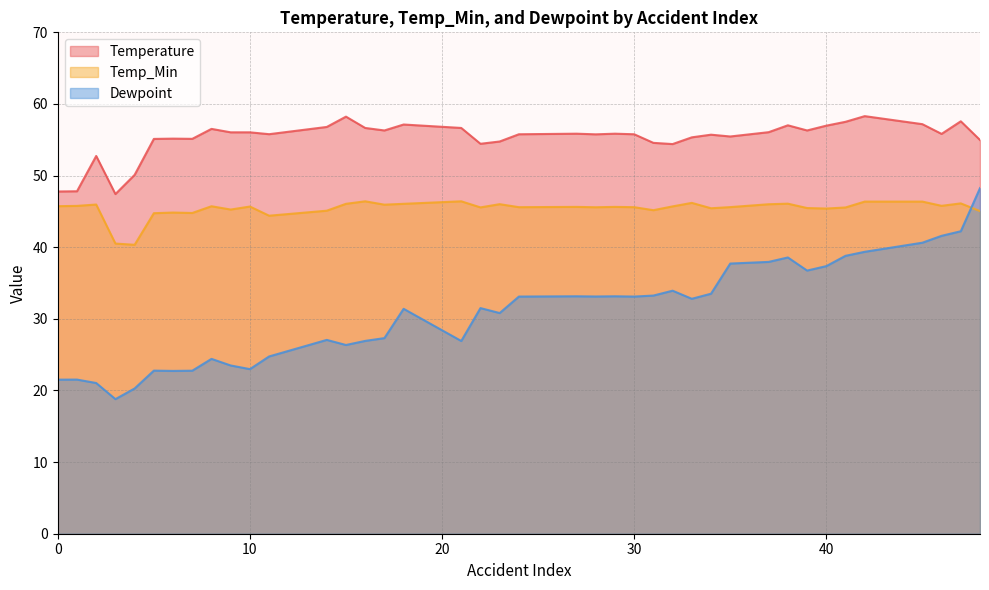

Rank the categories by Dewpoint value from highest to lowest.

48, 47, 46, 45, 42, 41, 38, 37, 35, 40, 39, 32, 34, 31, 27, 29, 28, 24, 30, 33, 22, 18, 23, 17, 14, 16, 21, 15, 11, 8, 9, 10, 5, 7, 6, 1, 0, 2, 4, 3